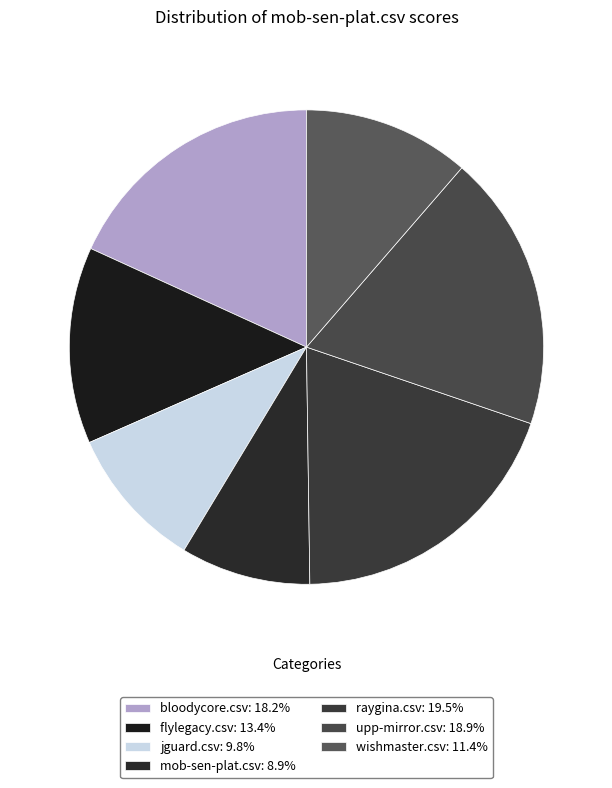

How many segments does this pie chart have?

7